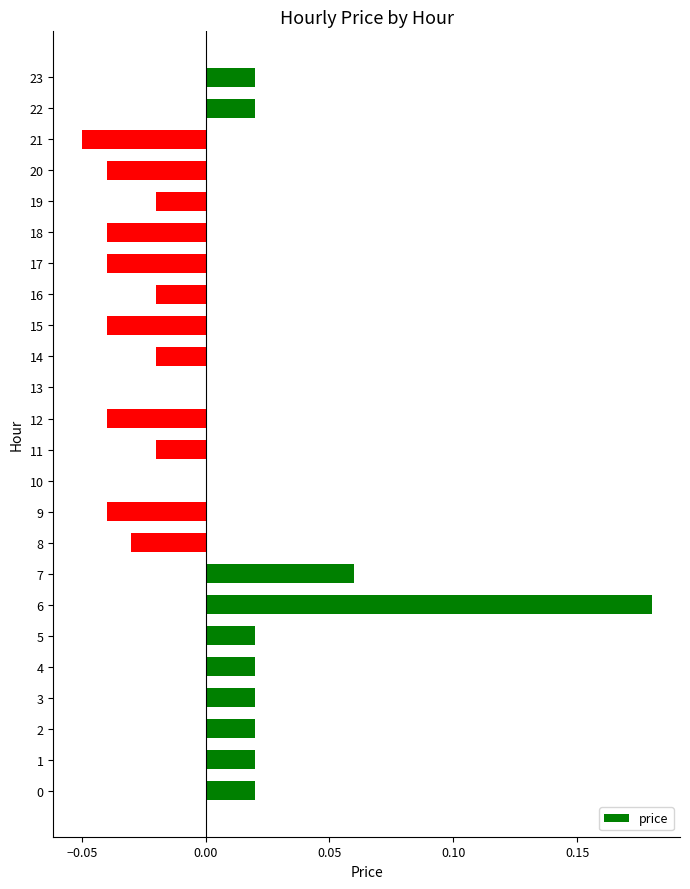

At which category does the chart reach its peak across all series?

6